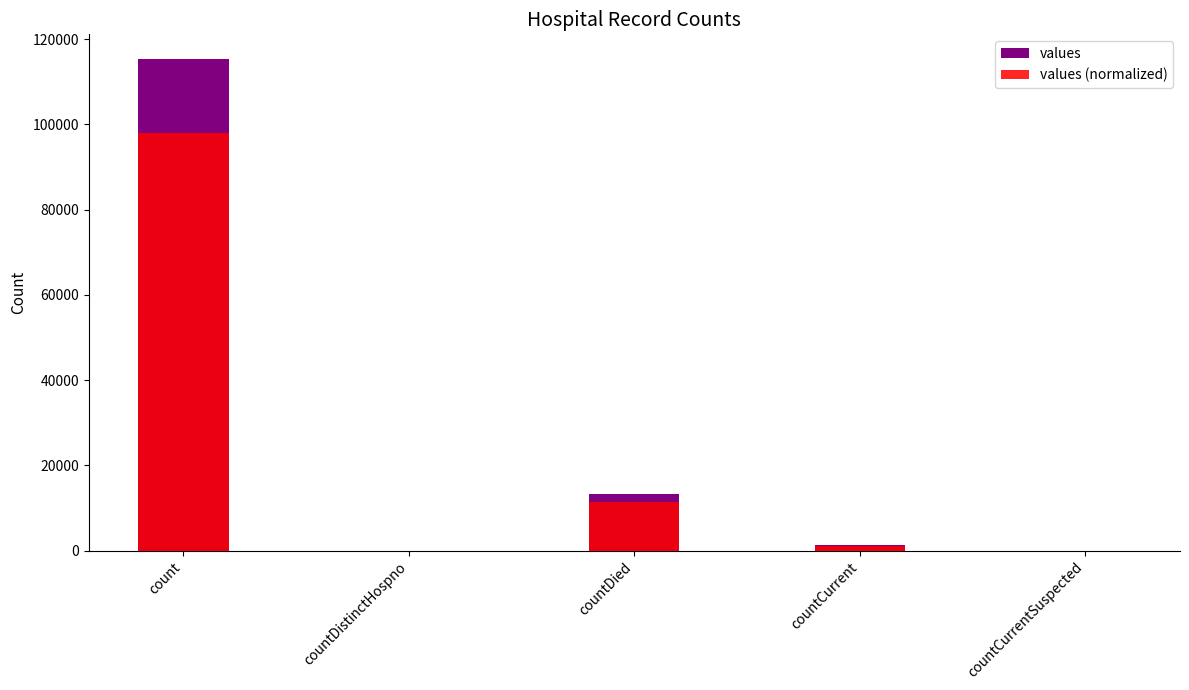

Reading left to right, extract all data points from this chart.

values: count=115379.0	countDistinctHospno=0.0	countDied=13343.0	countCurrent=1383.0	countCurrentSuspected=0.0
values (normalized): count=98072.1	countDistinctHospno=0.0	countDied=11341.5	countCurrent=1175.5	countCurrentSuspected=0.0